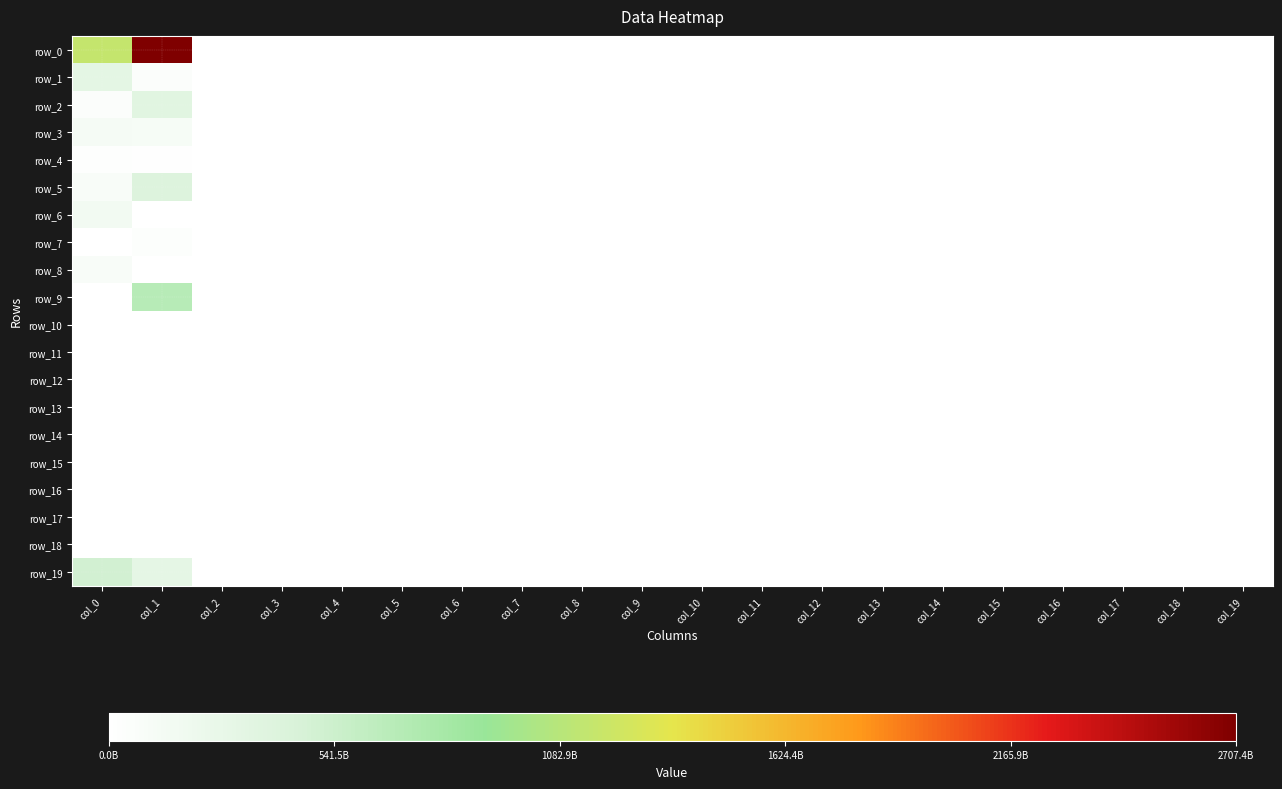

Which has a higher value, col_7 or col_14?

col_7